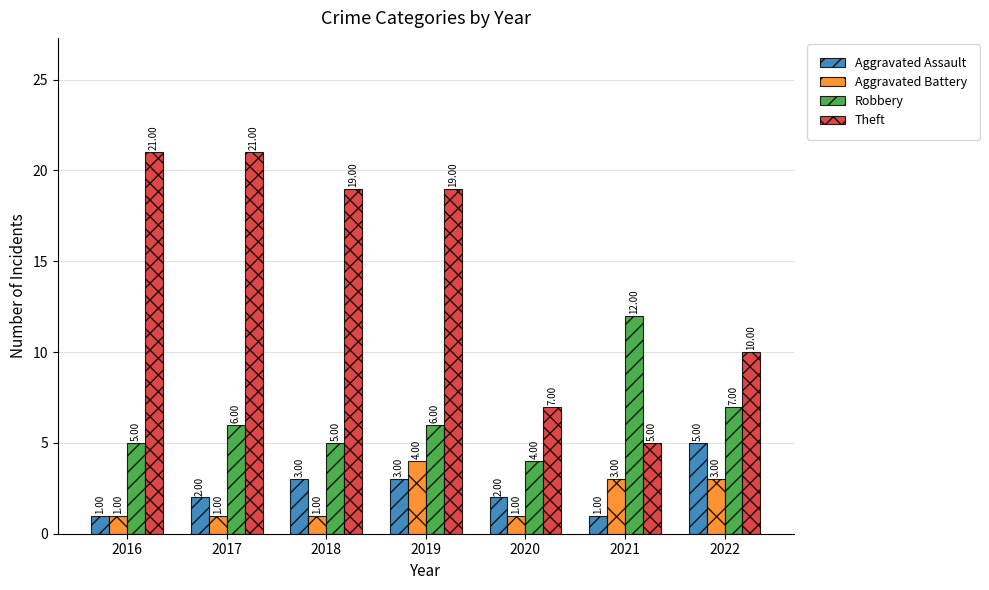

What is the sum of all Aggravated Assault values?

17